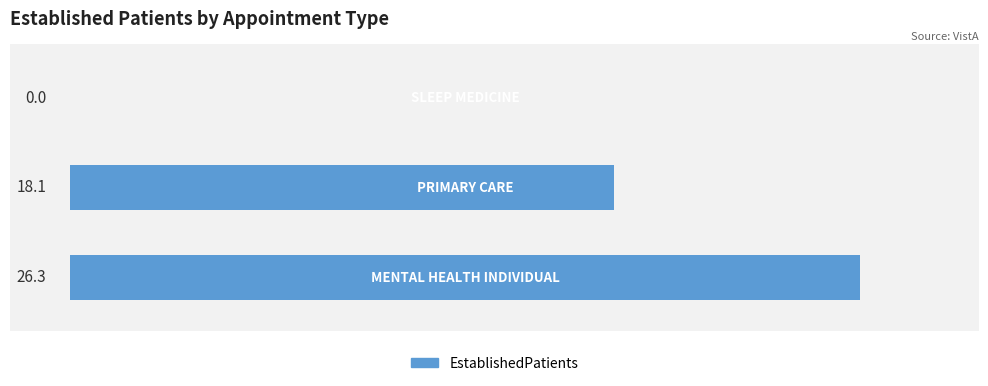

What is the maximum value shown in the chart?

26.3